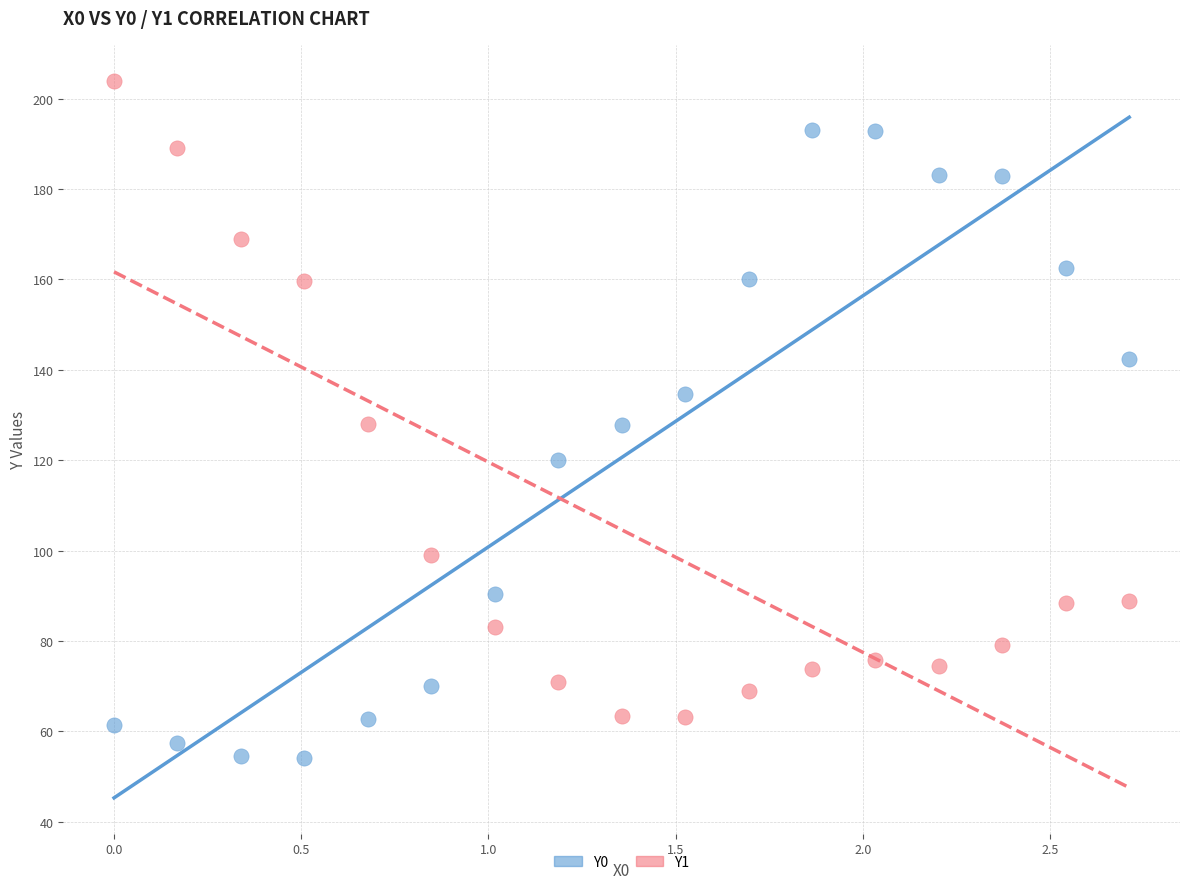

Across all data points, what is the range of Y values (max minus min)?

149.9